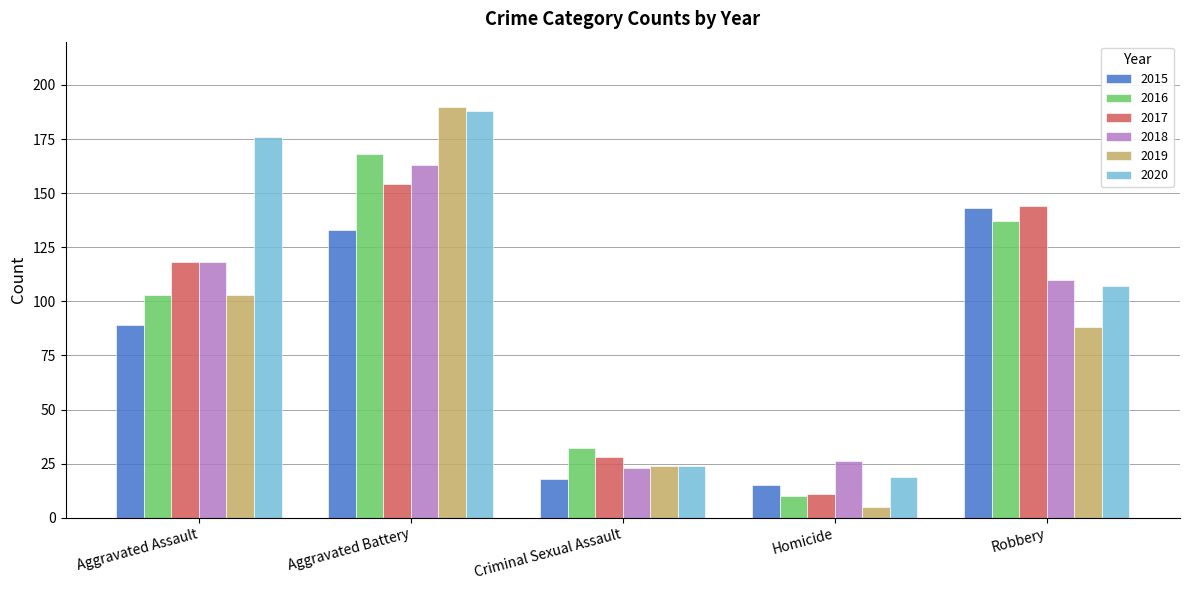

How many data points does each series have?

5